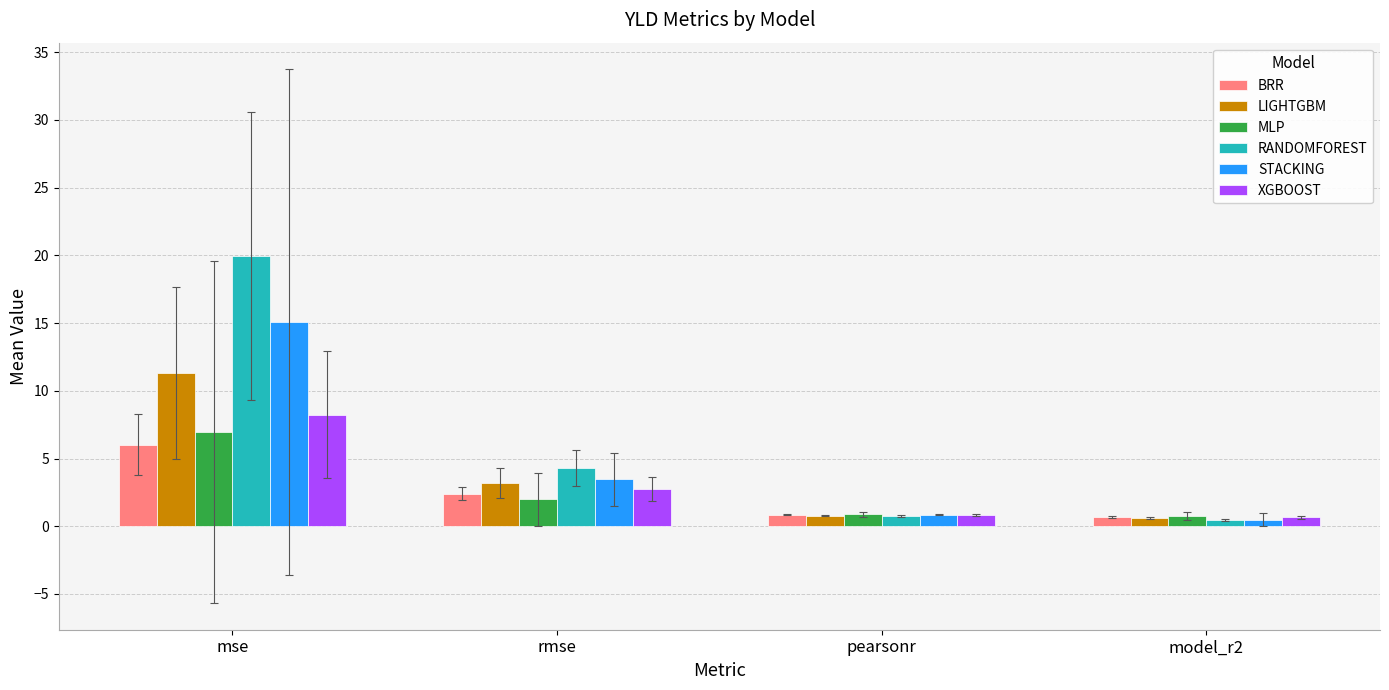

What position from the left is model_r2?

4